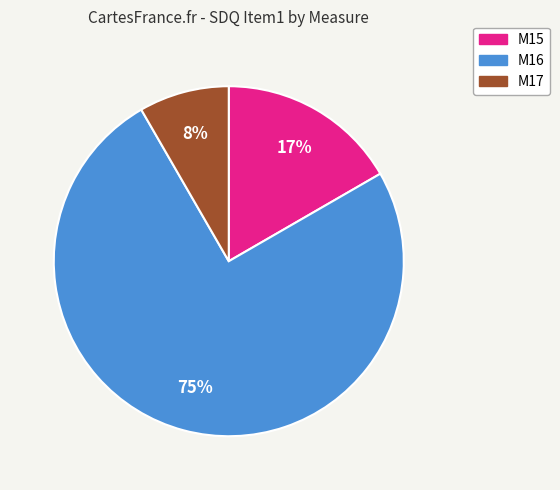

Between M15 and M17, which is larger?

M15